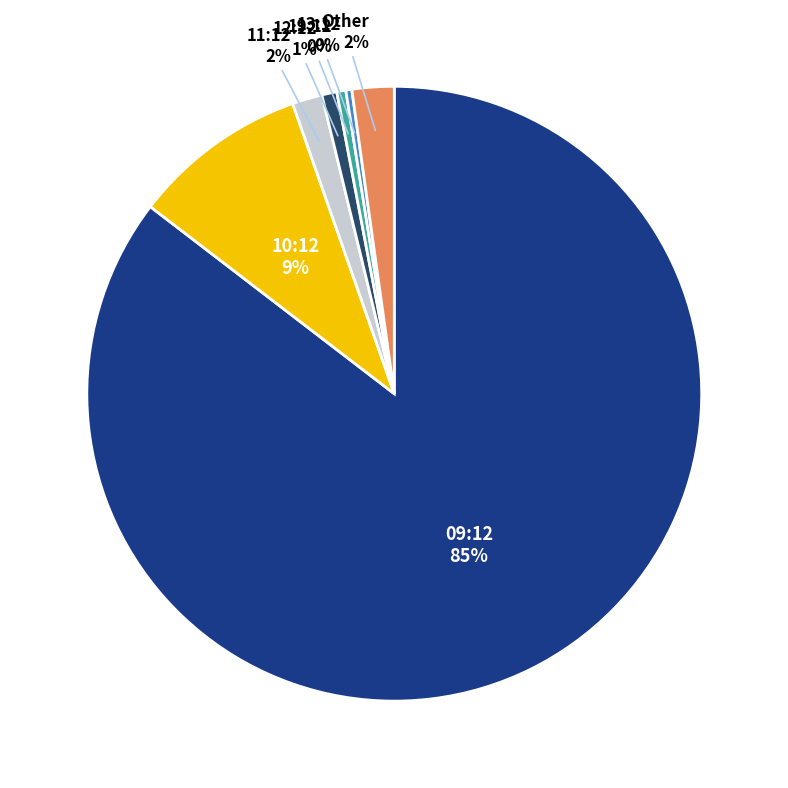

To the nearest percent, what is the difference between the largest and smallest slice percentages?

85%